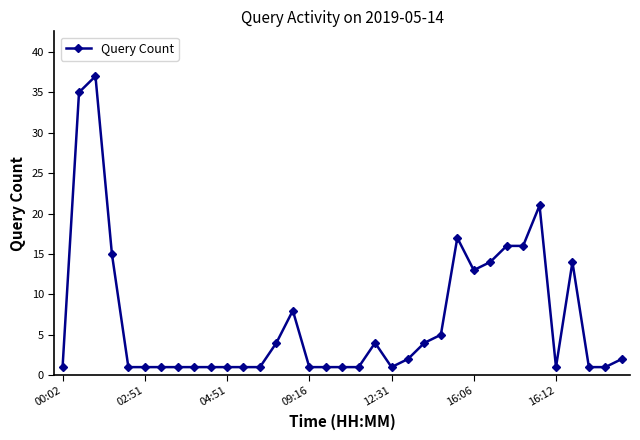

What is the average value?

7